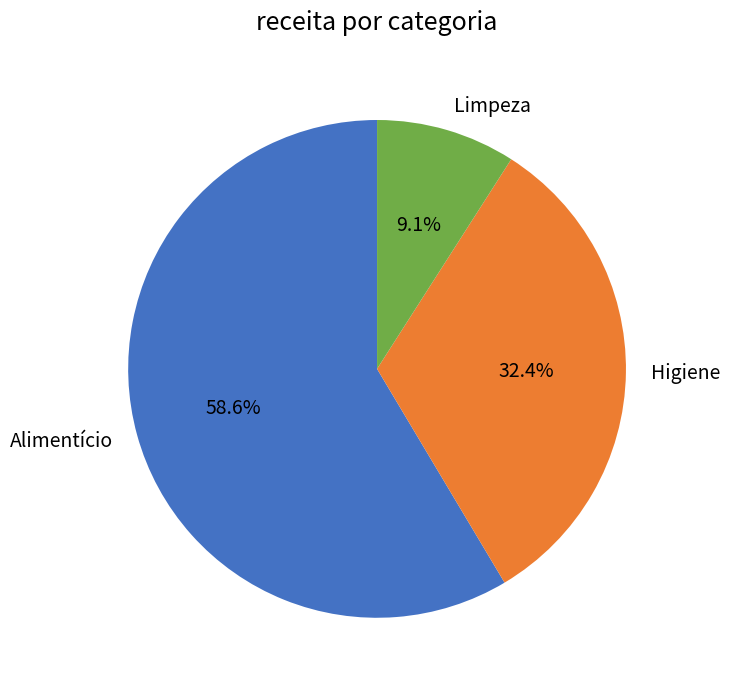

What is the largest slice in the pie chart?

Alimentício